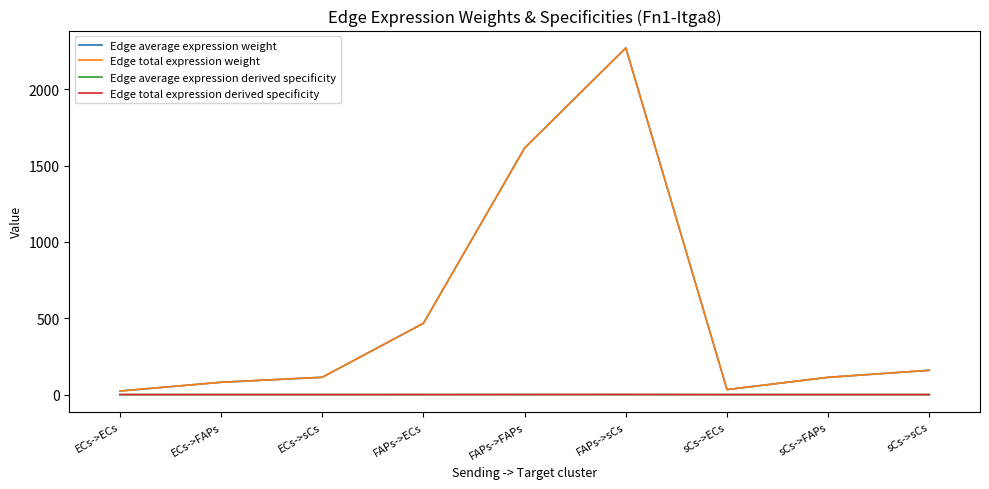

Where is Edge total expression derived specificity nearest to the value 0?

ECs->ECs